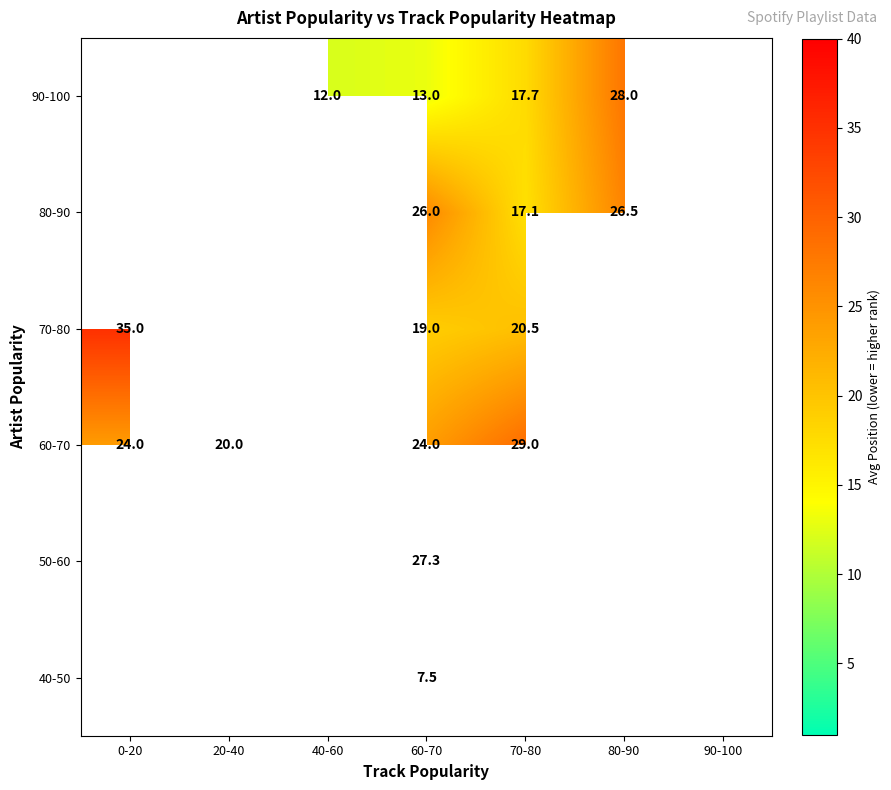

Which category has the lowest value across all series?

60-70